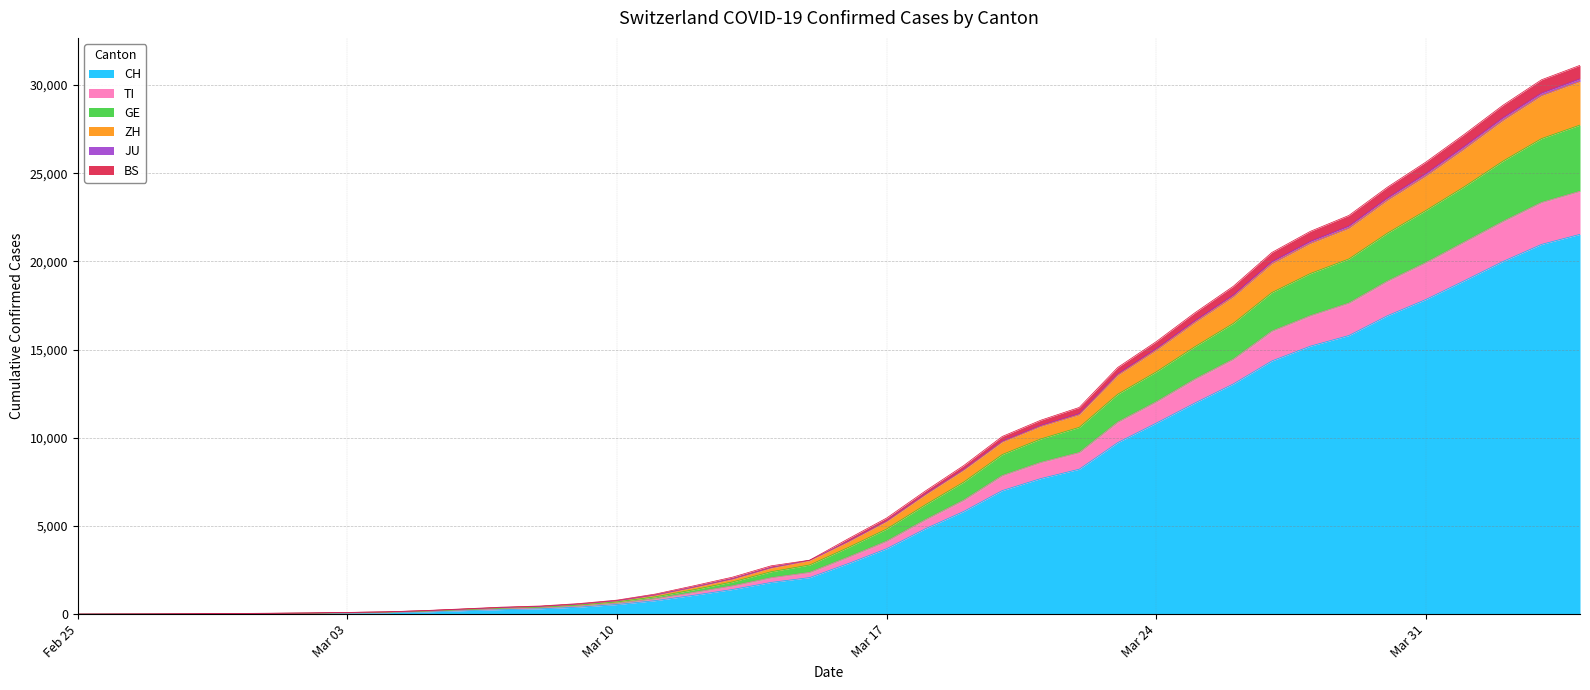

True or false: BS and JU cross at least once.

False